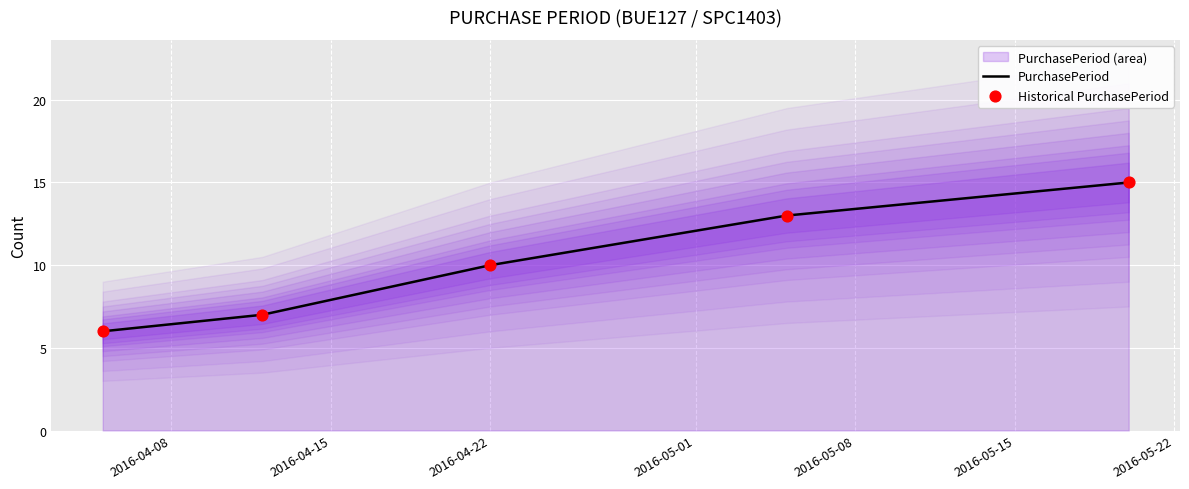

Which series reaches the minimum Y coordinate?

PurchasePeriod